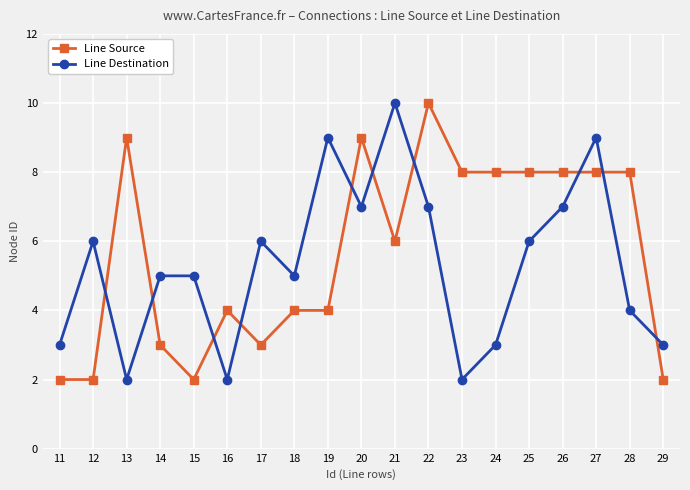

Is the value of Line Source at 27 greater than the value of Line Destination at 22?

Yes